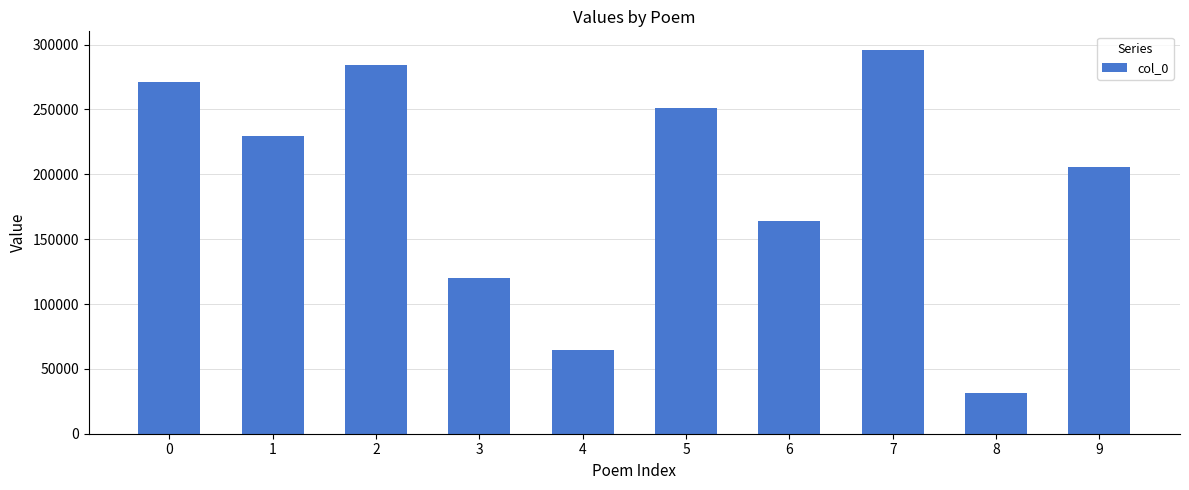

Rank the categories by value from highest to lowest.

7, 2, 0, 5, 1, 9, 6, 3, 4, 8